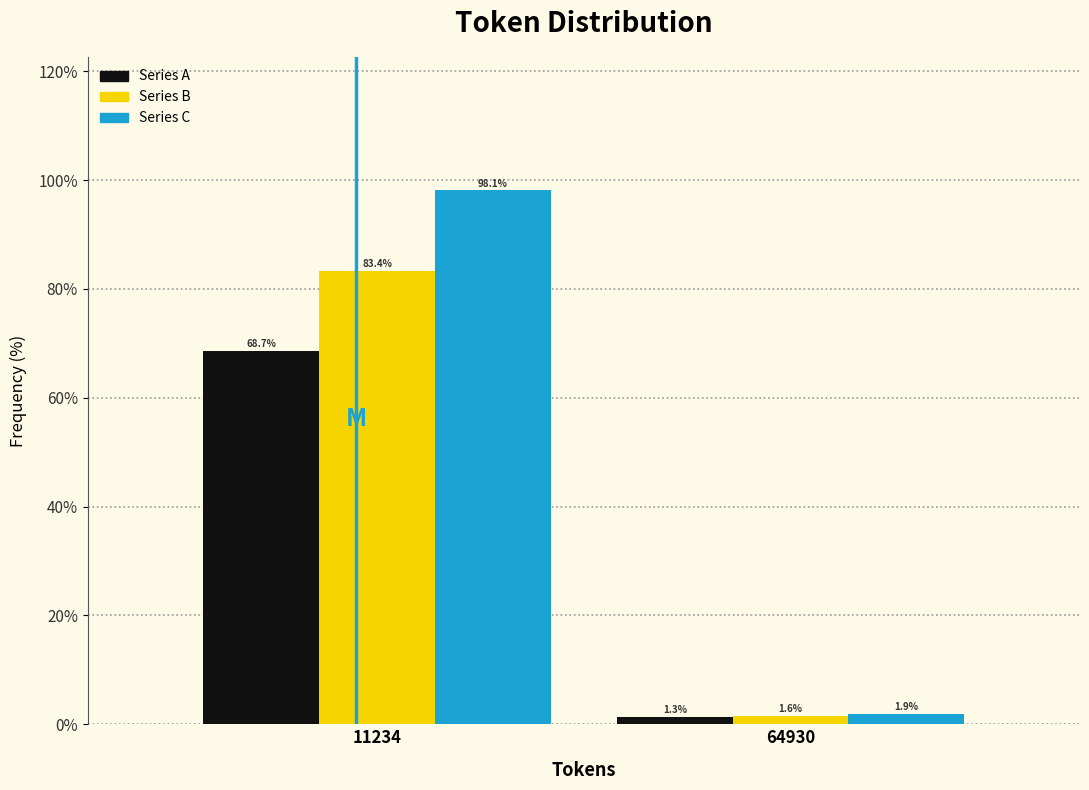

Reading left to right, what are all the values shown in this chart?

Series A: 11234=68.7	64930=1.3
Series B: 11234=83.4	64930=1.6
Series C: 11234=98.1	64930=1.9